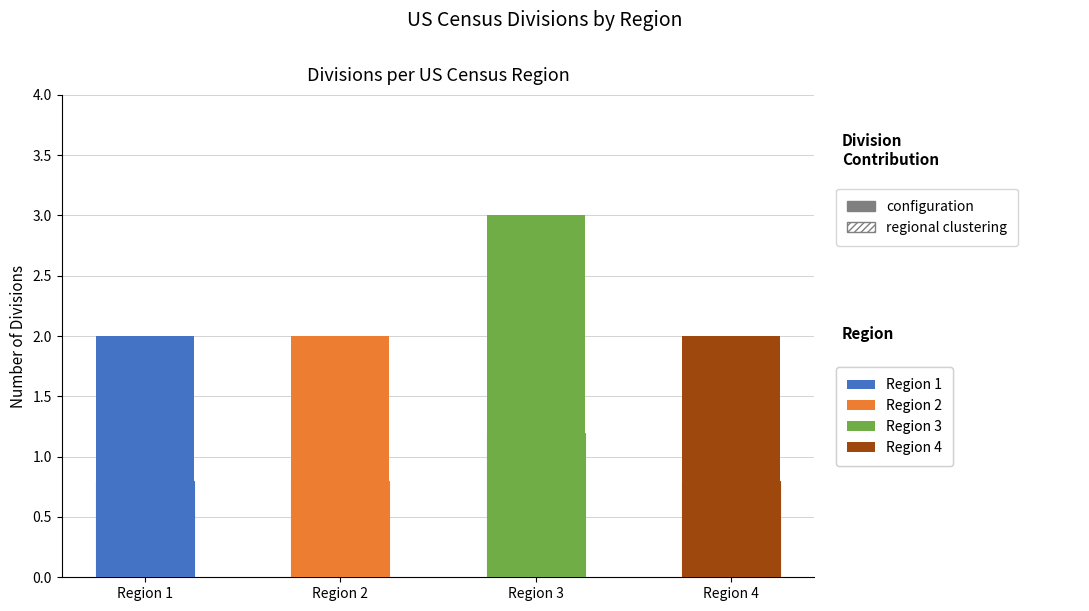

How many bars are there in total?

4